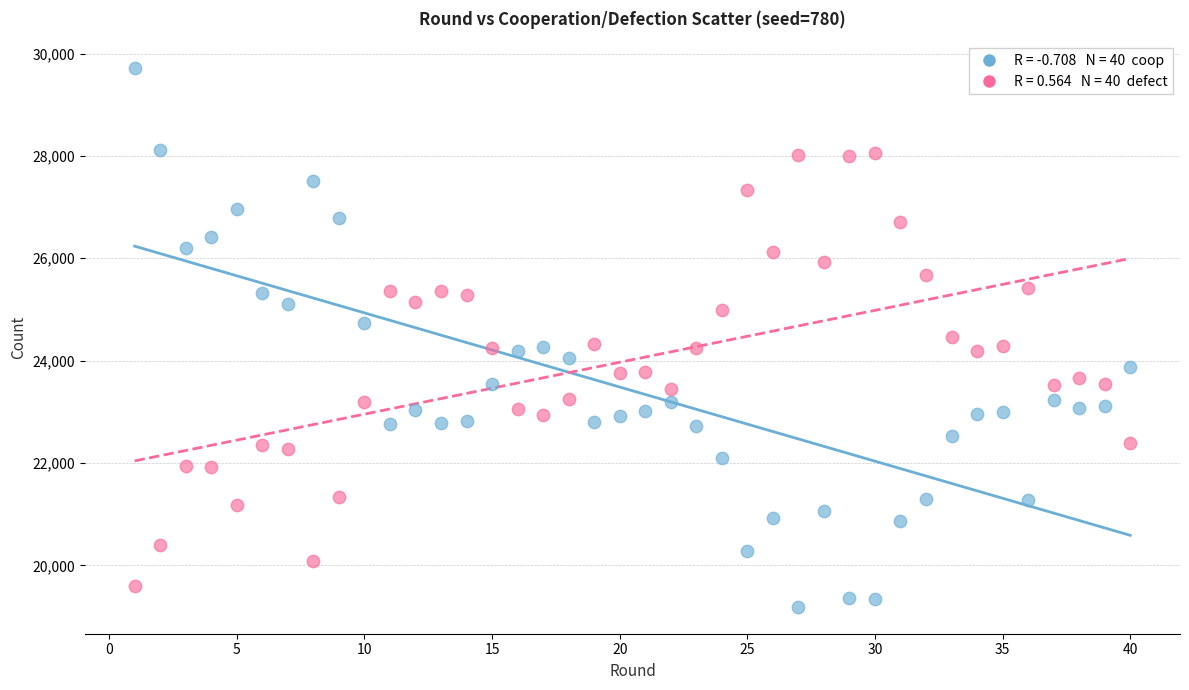

Across all data points, what is the range of X values (max minus min)?

39